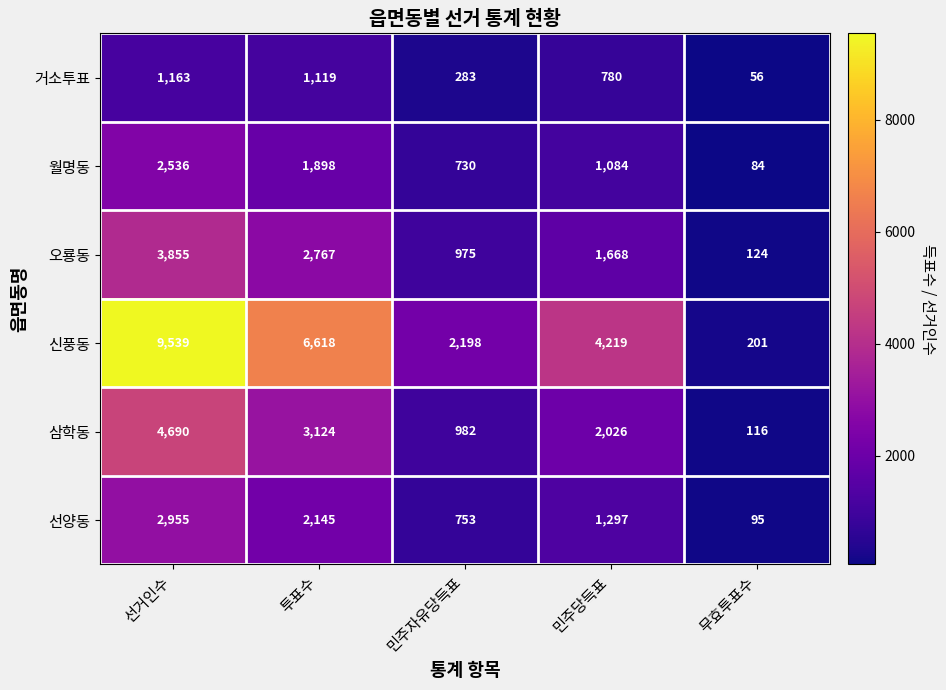

Between 투표수 and 민주당득표, which series saw the biggest shift?

신풍동